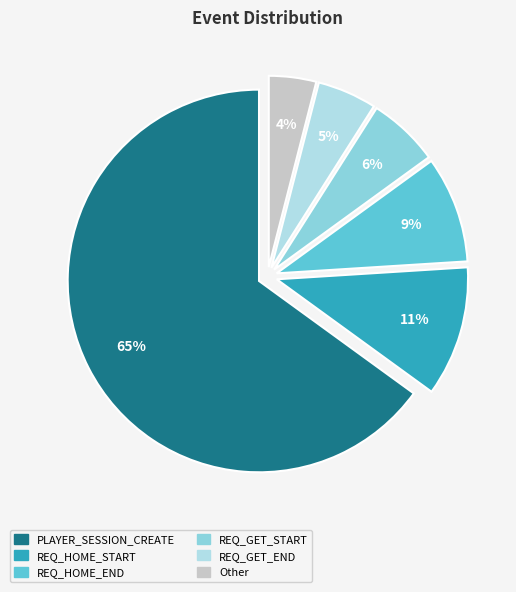

Is it true that REQ_GET_END is 1% of the pie?

False